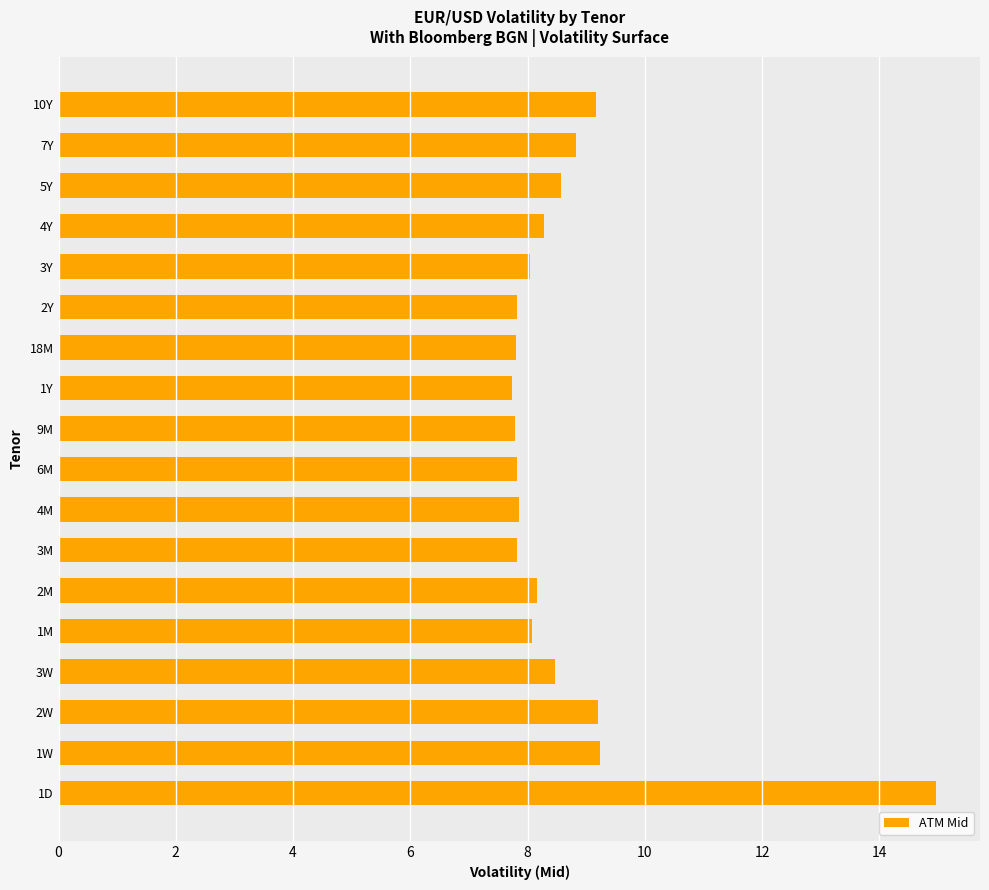

What is the difference between the second highest and minimum values?

1.5